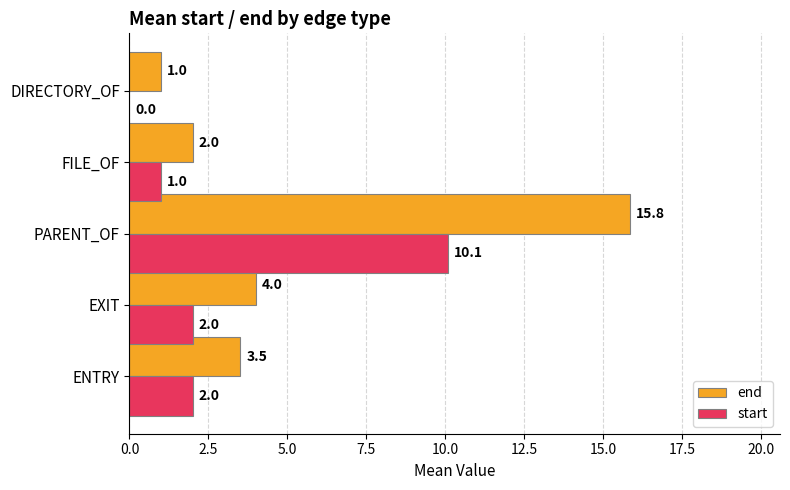

What is the sum of the start values at ENTRY and FILE_OF?

3.0